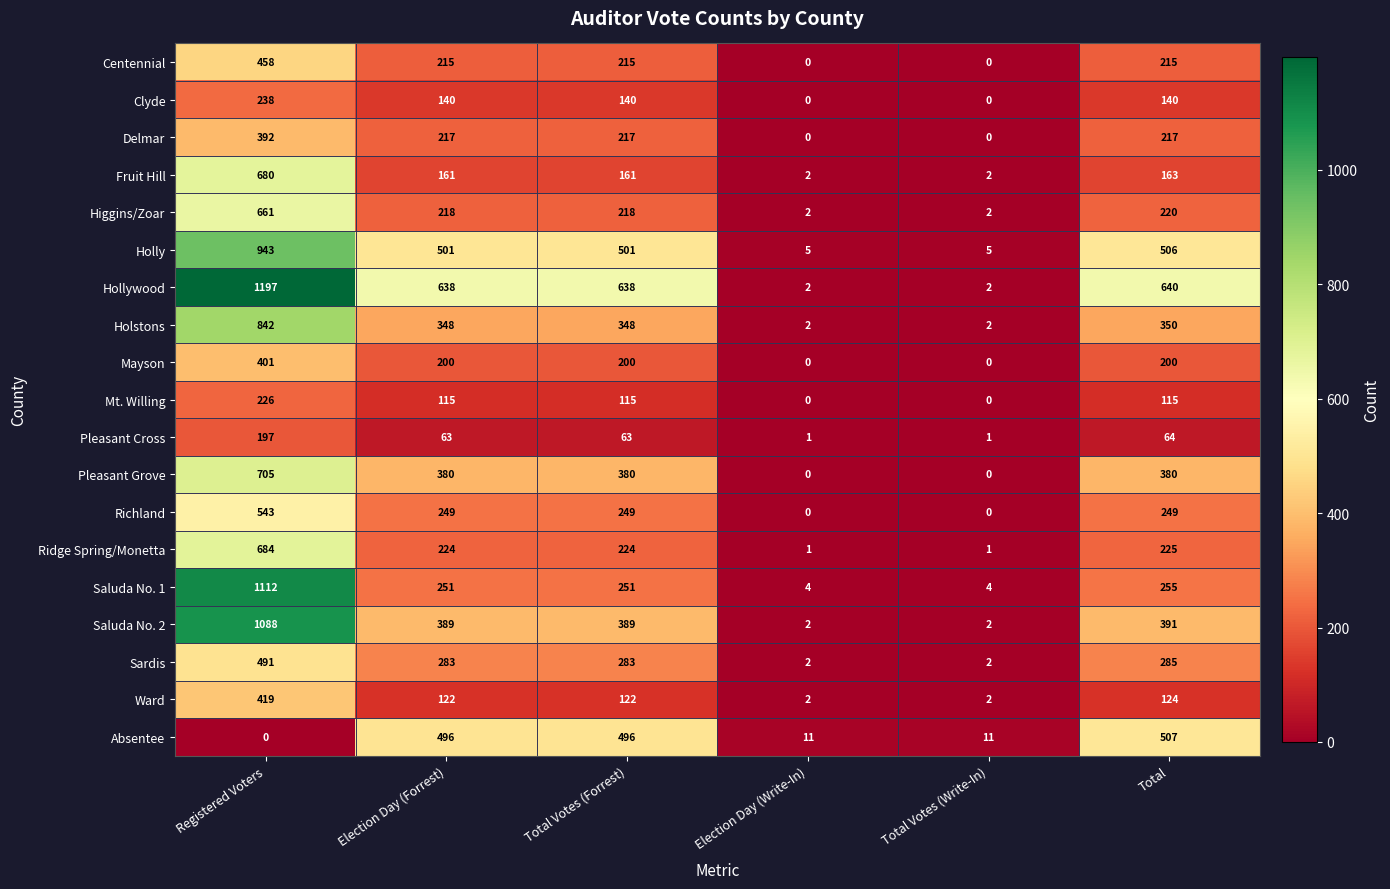

The value of Mayson at Registered Voters is 186. True or false?

False